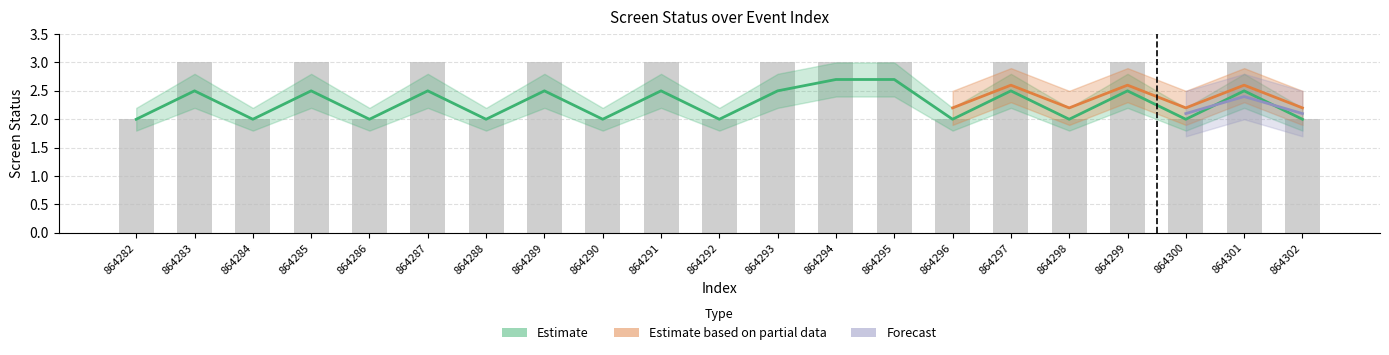

How many categories are shown in the chart?

21